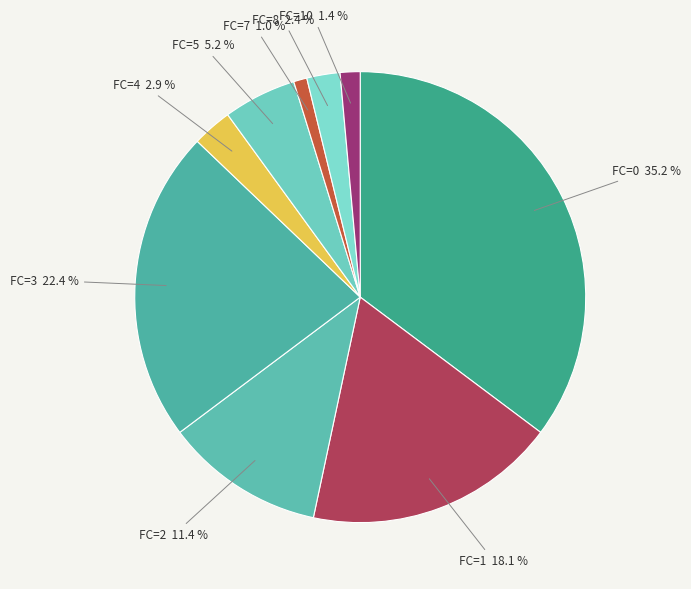

Which category has the biggest portion of the pie?

FC=0